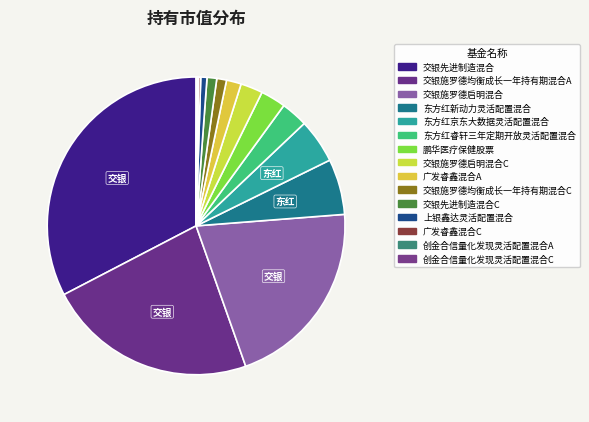

Which category has the biggest portion of the pie?

交银先进制造混合